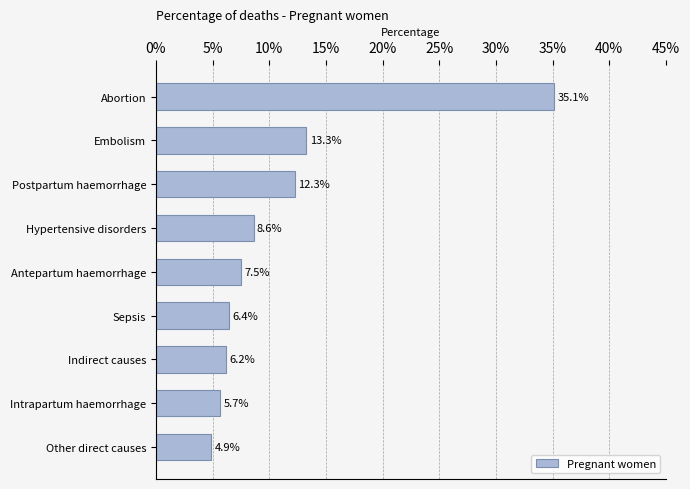

What is the difference between the second highest and second lowest values?

7.6